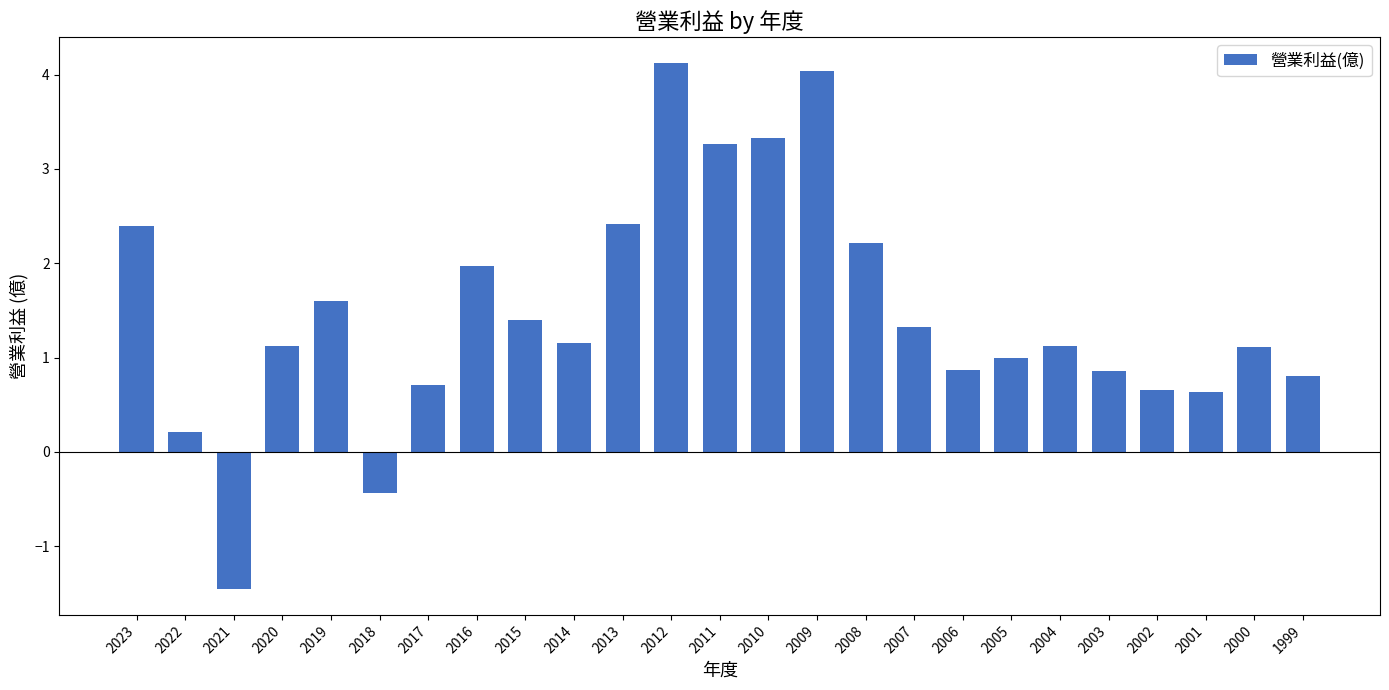

What is the minimum value shown in the chart?

-1.4